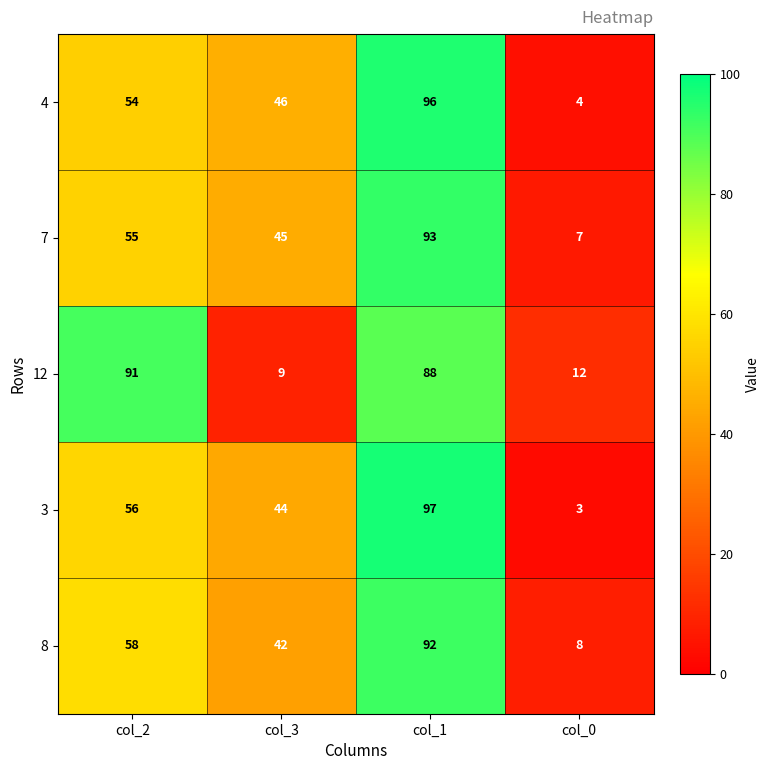

True or false: 3 has a value of 97 at col_1.

True